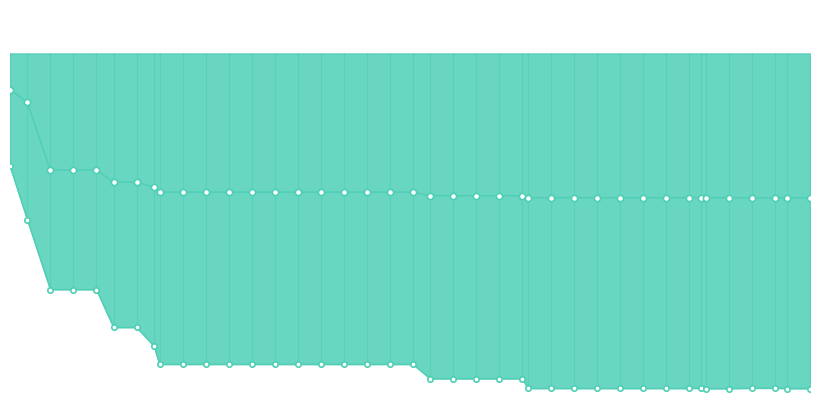

Which series reaches the minimum Y coordinate?

best